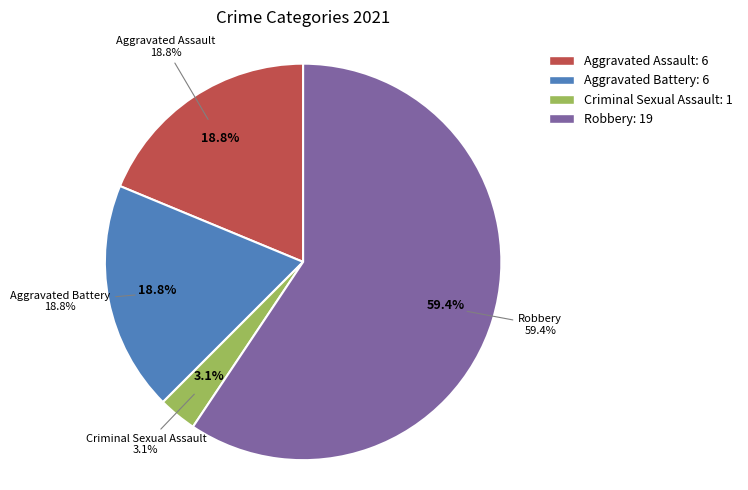

What is the ratio of the value at Robbery to the value at Criminal Sexual Assault?

19.0